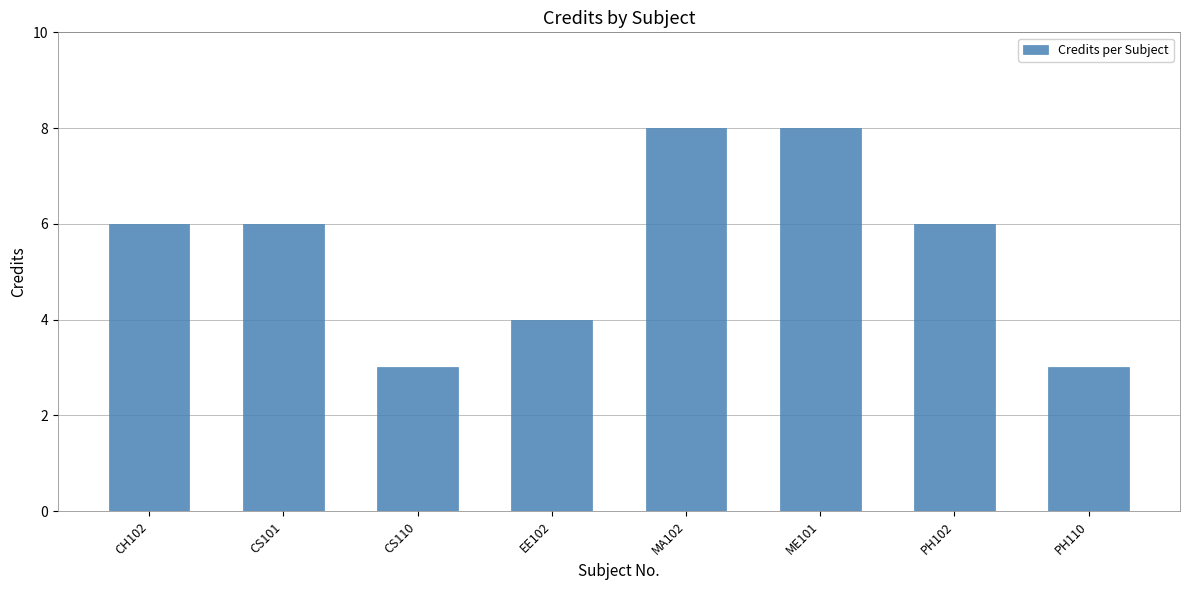

Does the chart contain stacked bars?

No